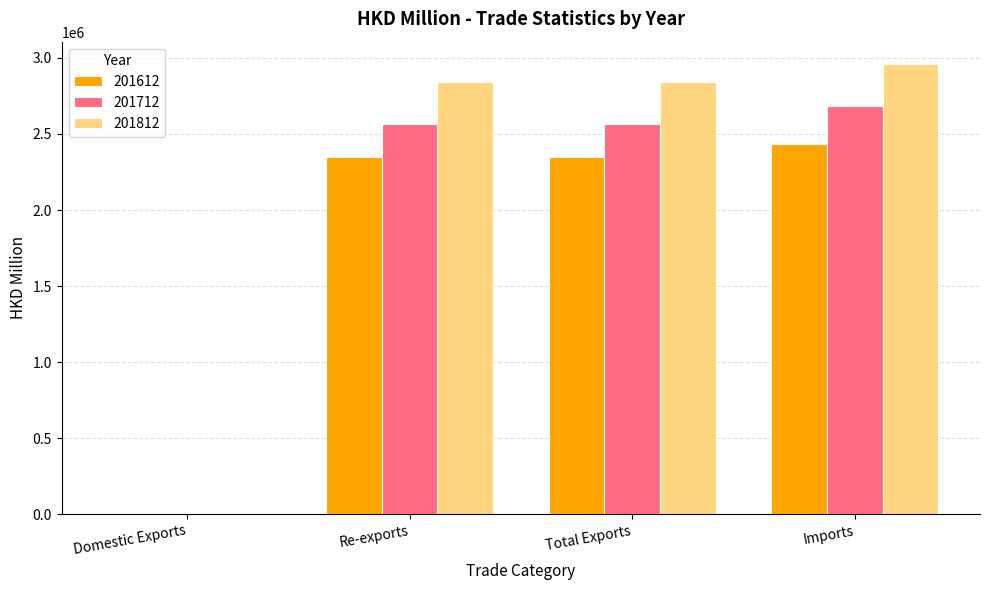

True or false: 201612 has a value of 3156061.2 at Total Exports.

False